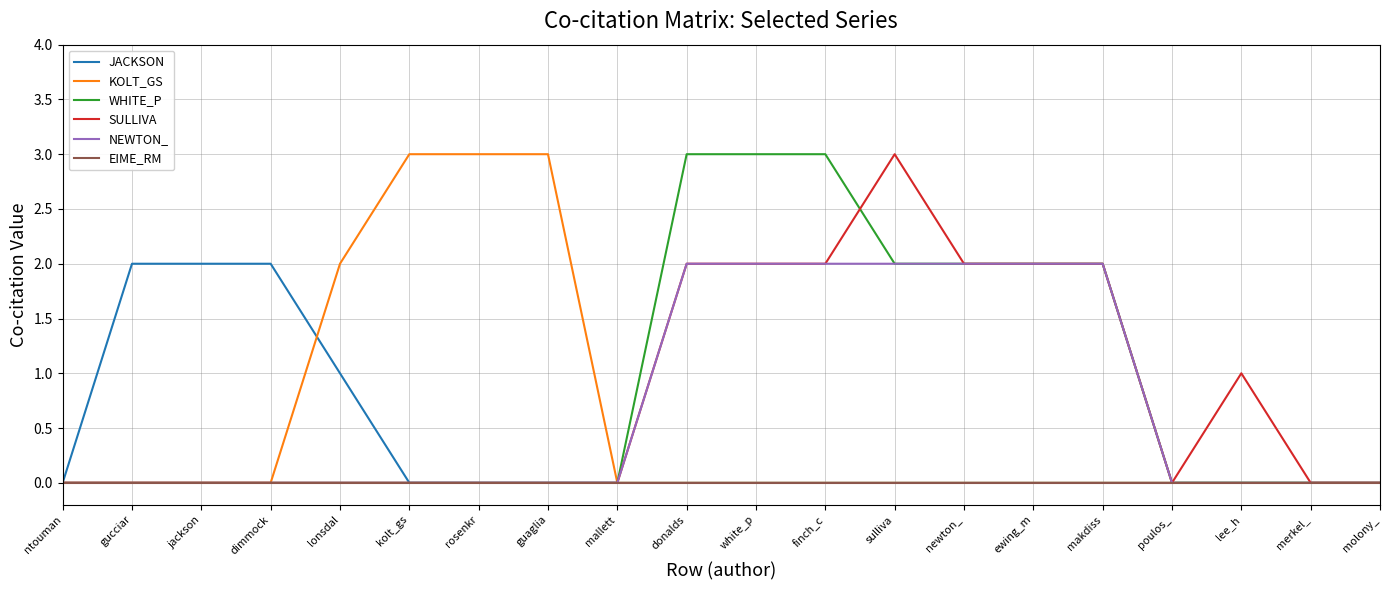

What is the sum of all SULLIVA values?

16